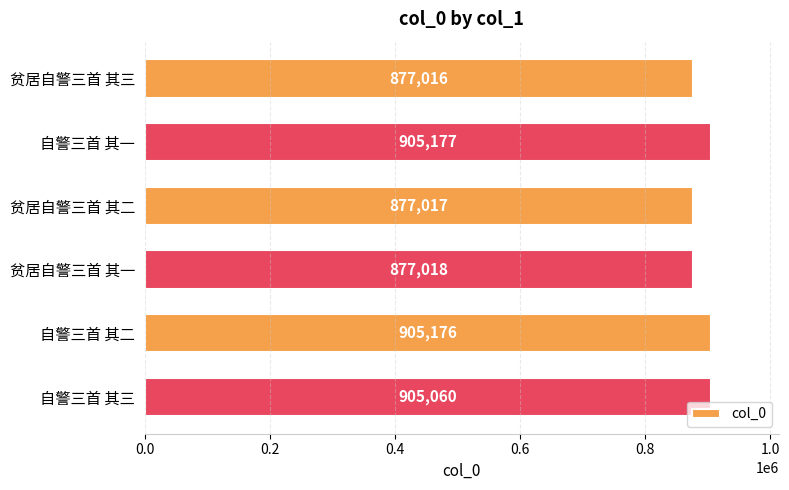

Reading top to bottom, transcribe all the data shown in this chart.

贫居自警三首 其三=877016	自警三首 其一=905177	贫居自警三首 其二=877017	贫居自警三首 其一=877018	自警三首 其二=905176	自警三首 其三=905060